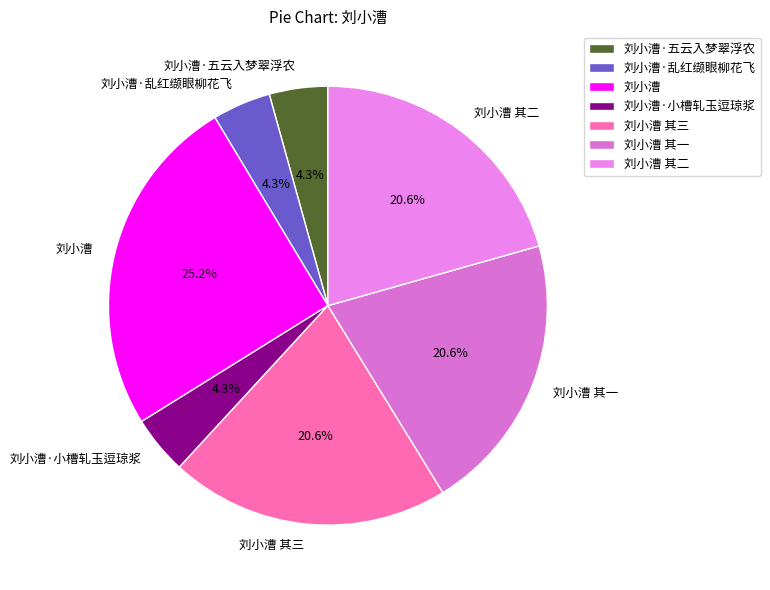

What percentage is the 刘小漕 其一 slice, to the nearest percent?

21%